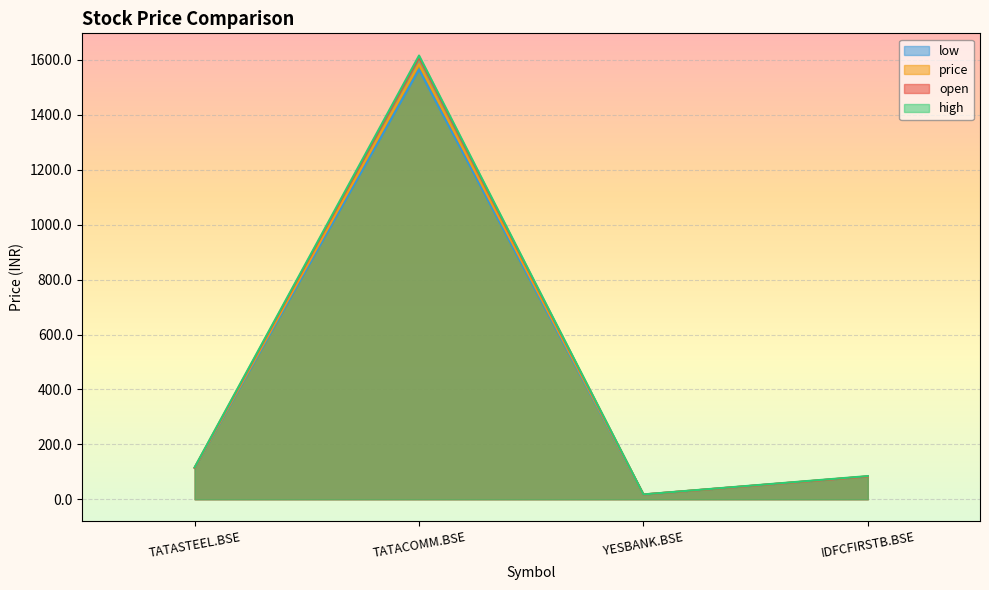

What is the value of the price point at the 2nd from the left?

1584.4